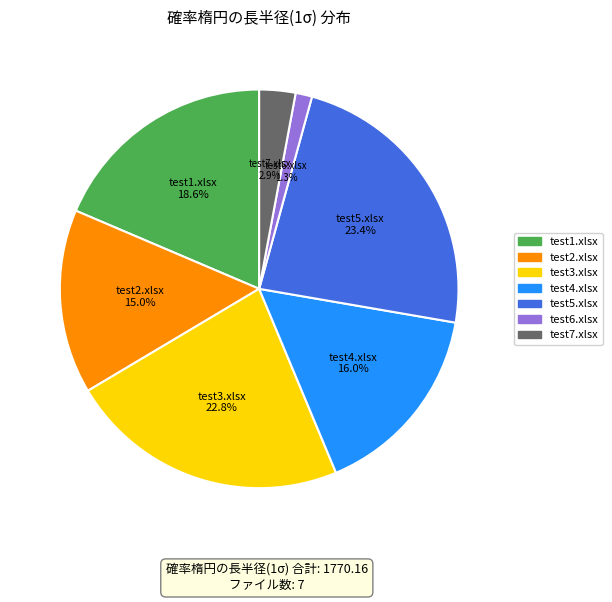

To the nearest percent, what is the difference between the largest and smallest slice percentages?

22%